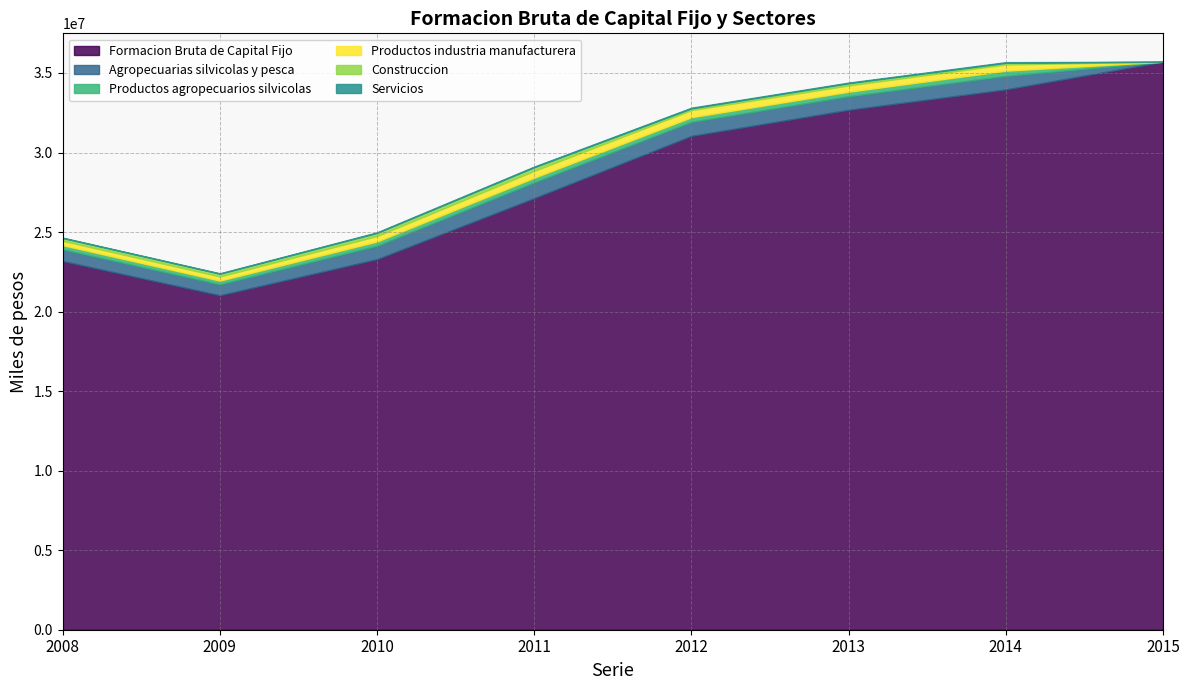

At which category is the sum across all series the highest?

2015